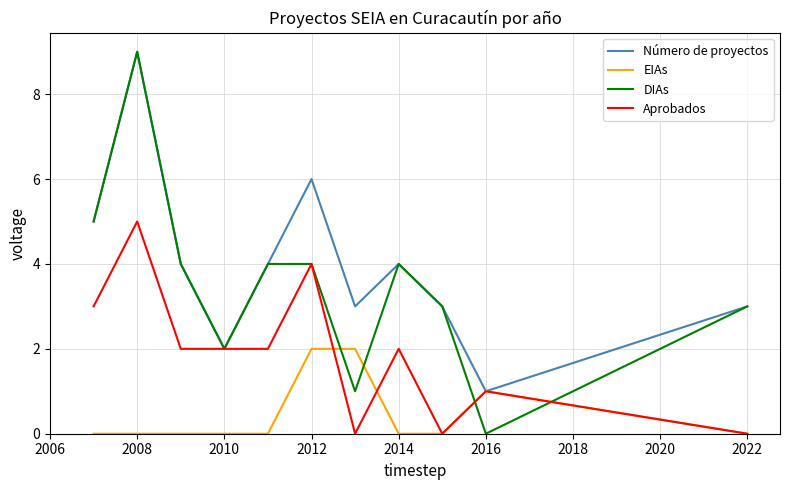

What is the minimum value for Número de proyectos?

1